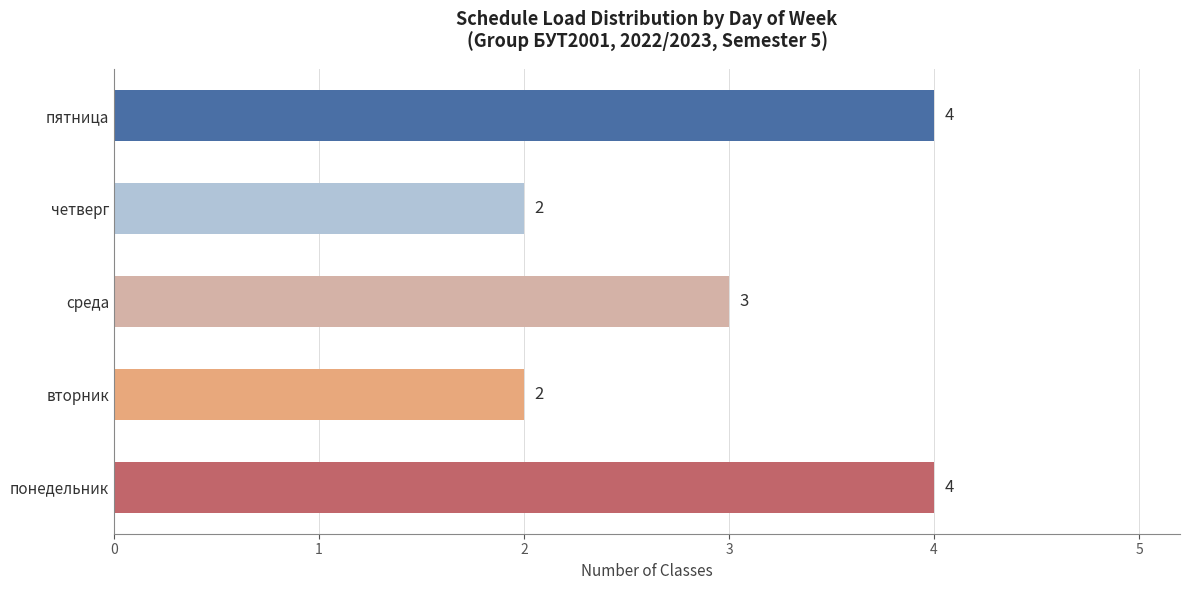

How many series are shown in this chart?

1